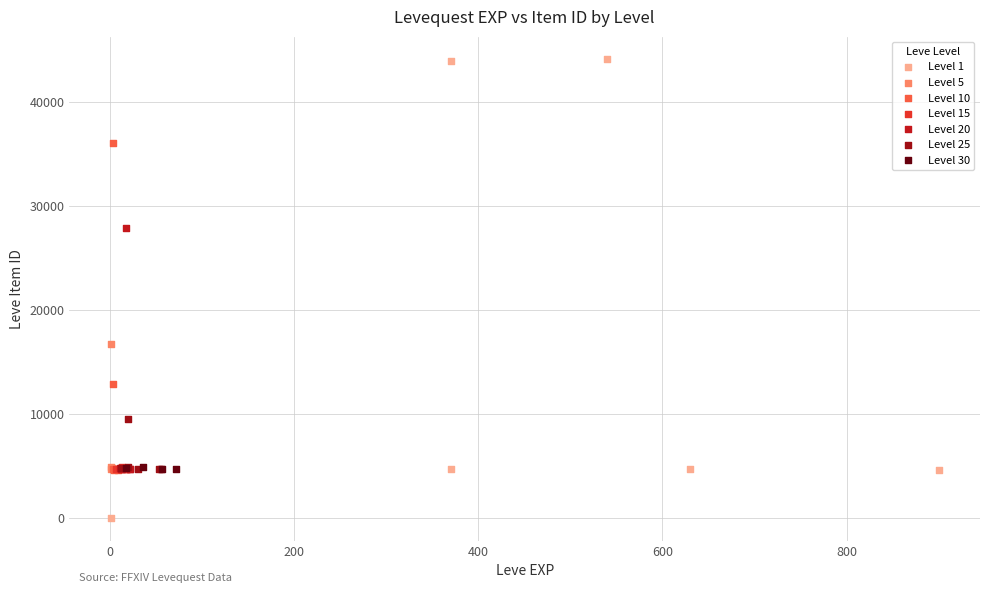

Which series reaches the maximum Y coordinate?

Level 1